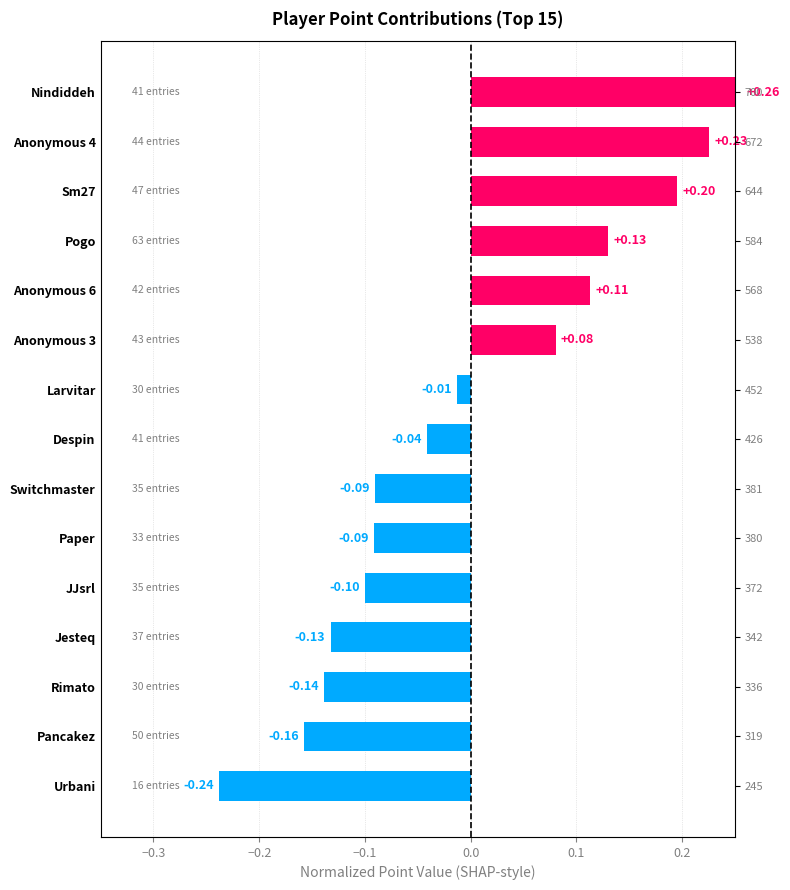

Count the number of data series in this chart.

1